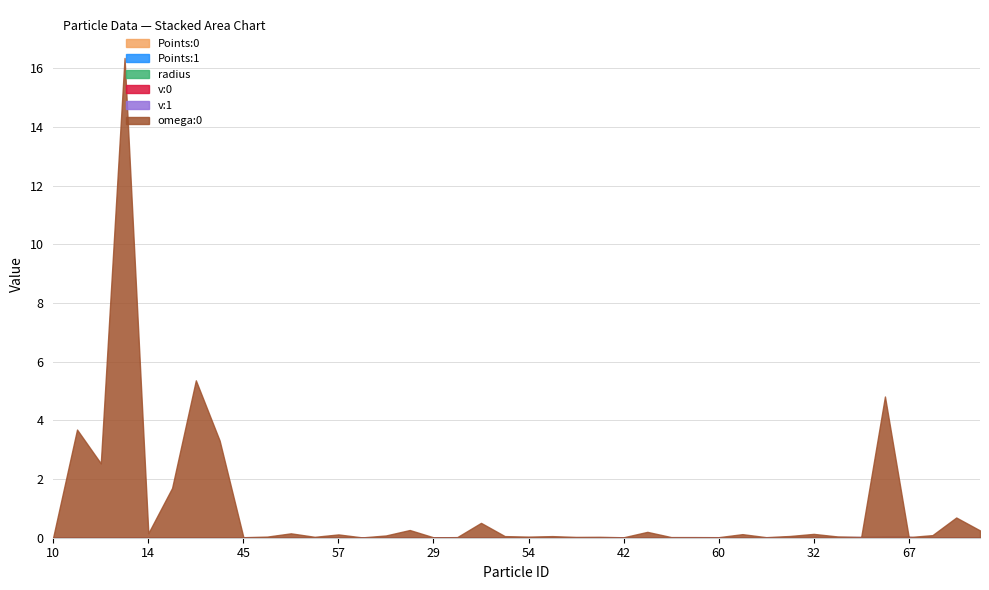

What are all the series names shown in the legend?

Points:0, Points:1, radius, v:0, v:1, omega:0